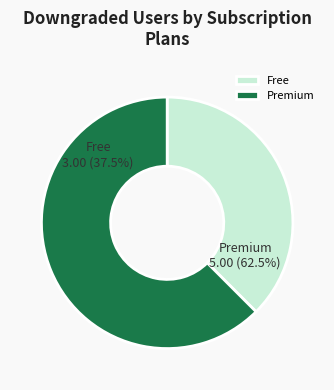

Is it true that 1613596673 is 28% of the pie?

False